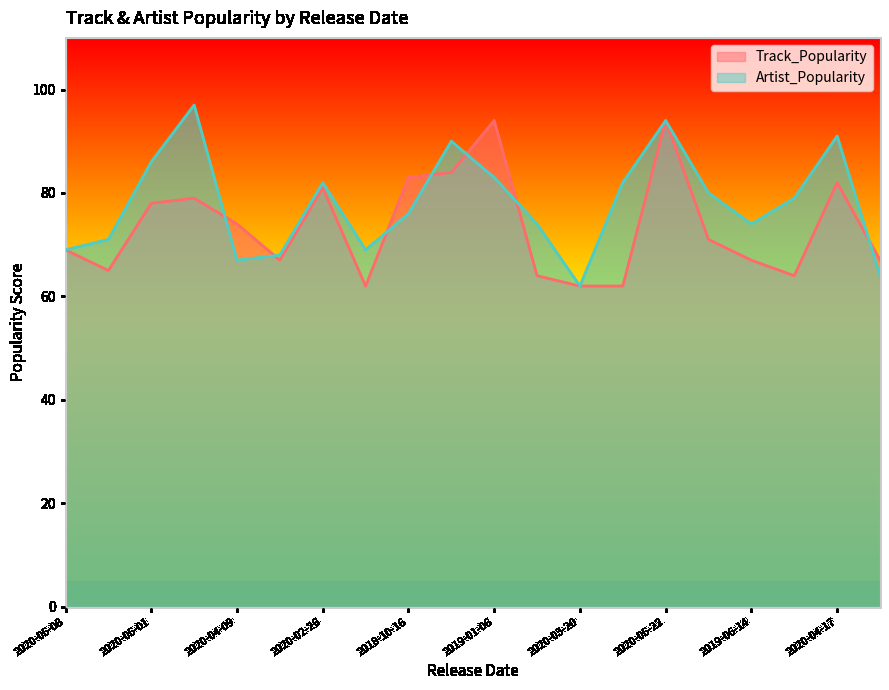

True or false: Artist_Popularity and Track_Popularity intersect in this chart.

True